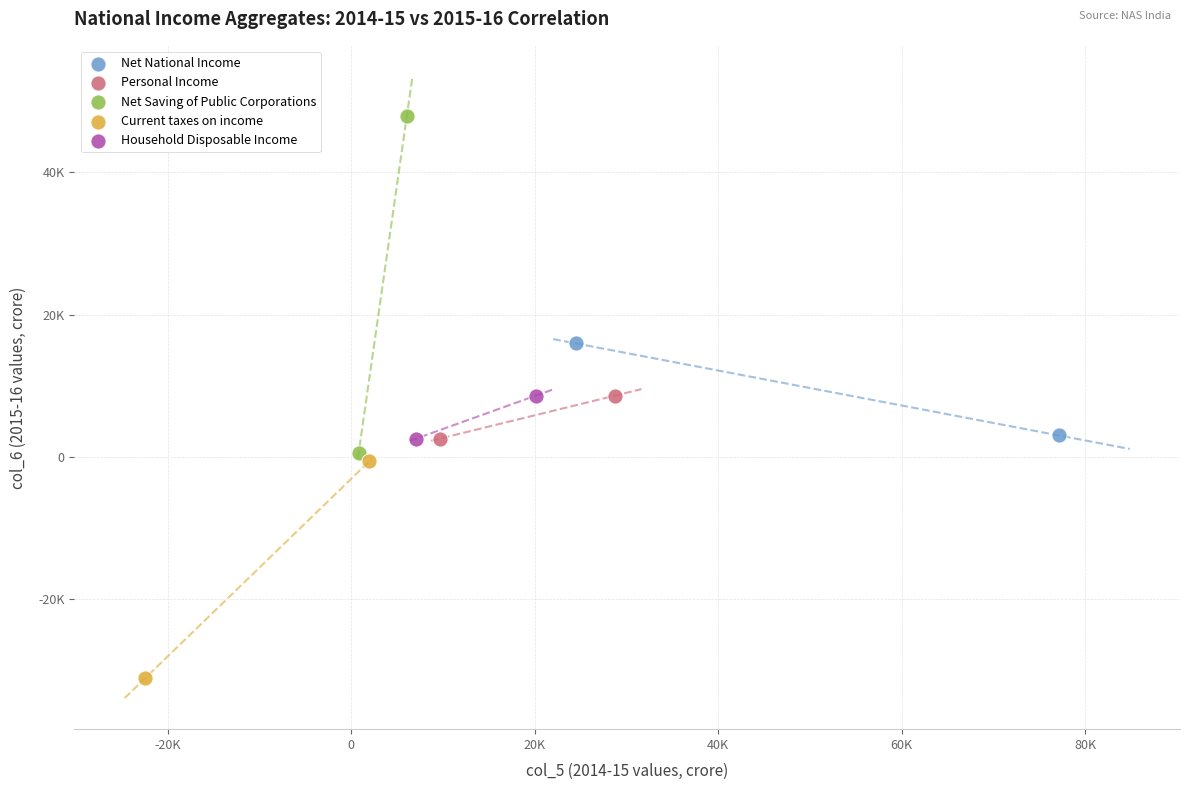

Which series contains the lowest Y value?

Current taxes on income